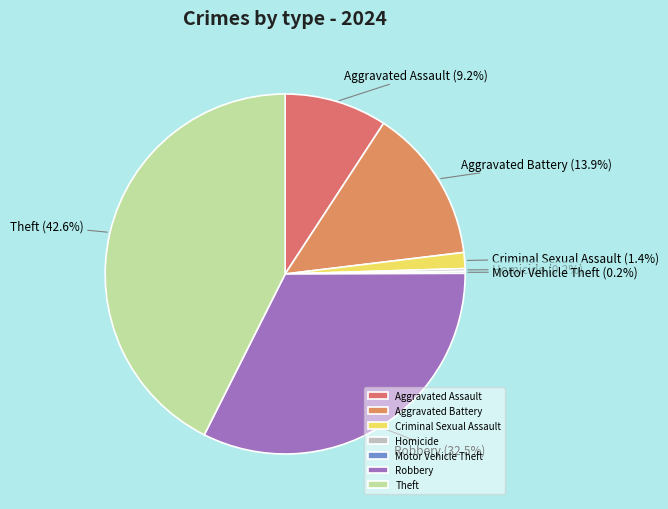

The Aggravated Assault slice represents 9% of the pie. True or false?

True